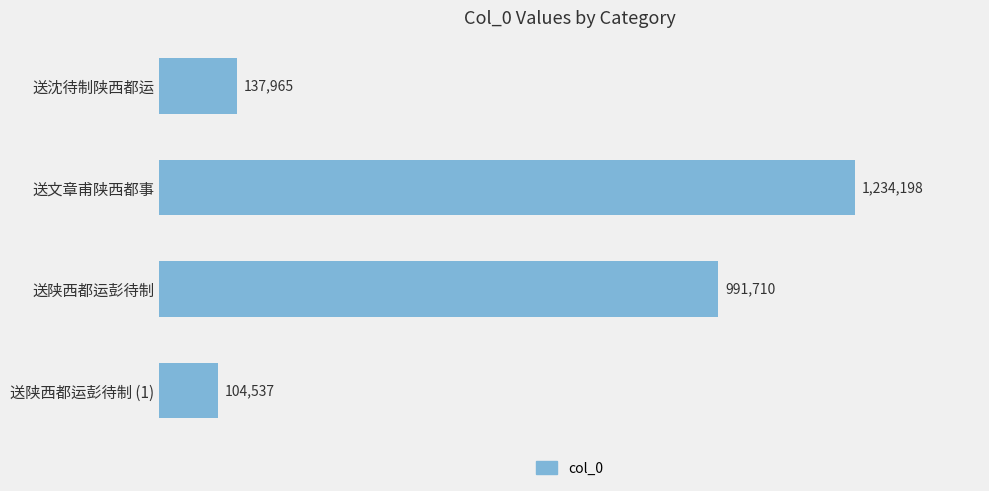

Which category has the lowest value across all series?

送陕西都运彭待制 (1)